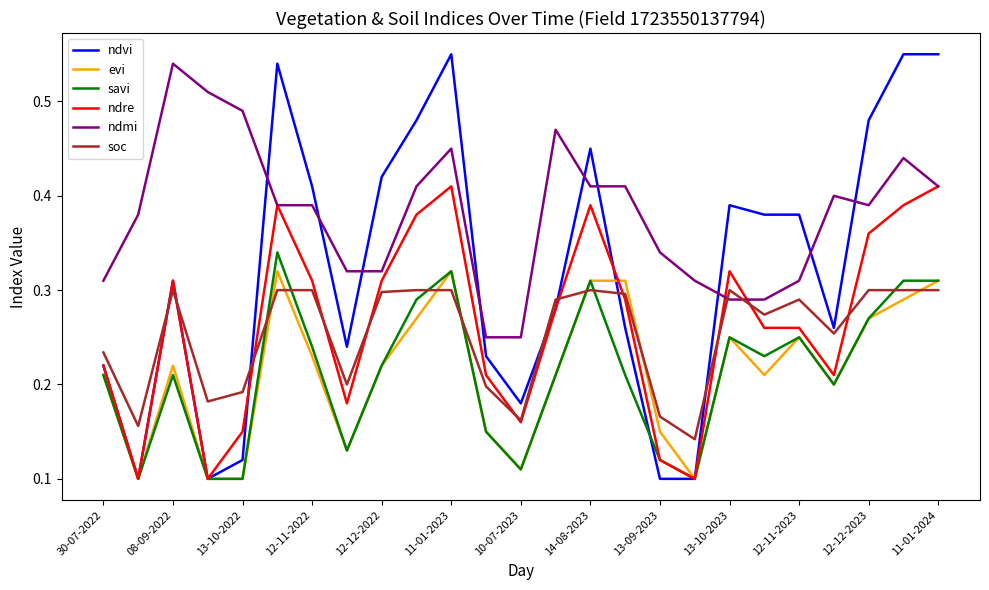

Which series has the largest total across all categories?

ndmi